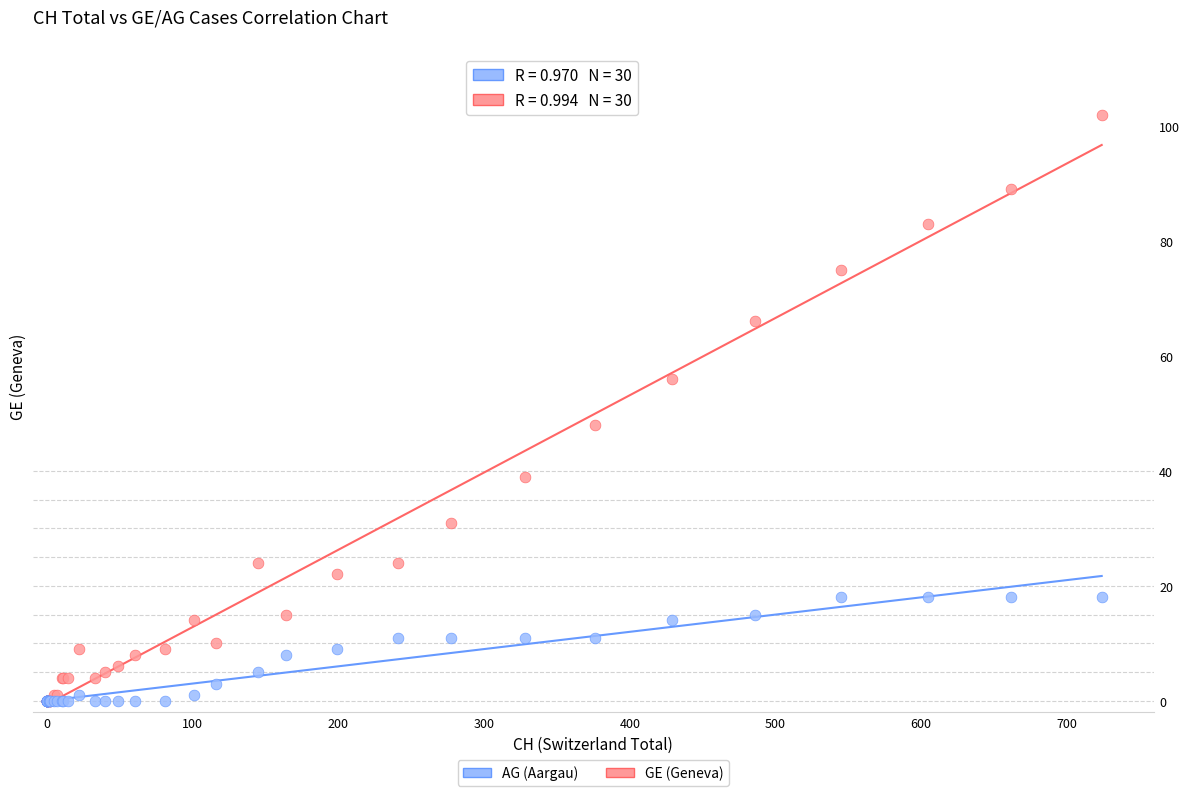

In the GE (Geneva) series, what Y value is closest to 51?

48